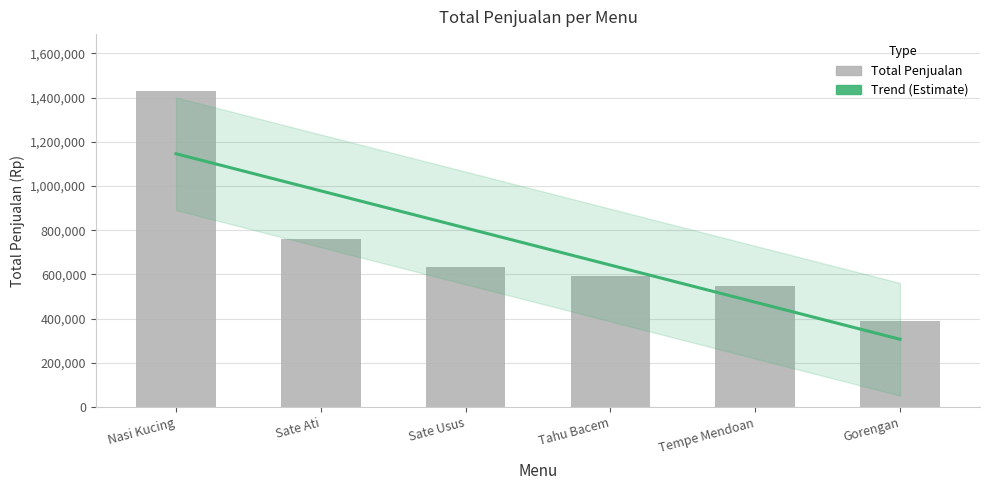

What position from the left is Tahu Bacem?

4